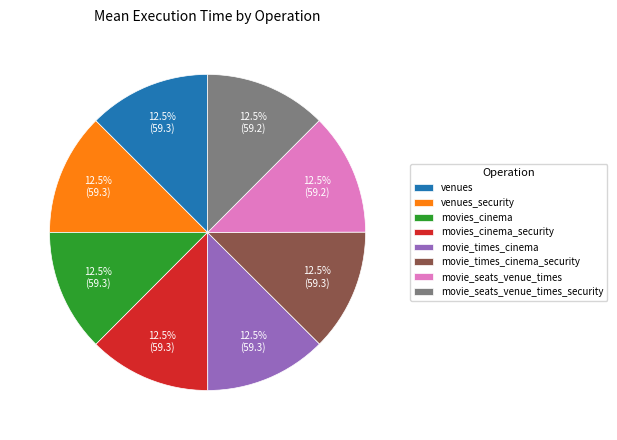

How many segments does this pie chart have?

8